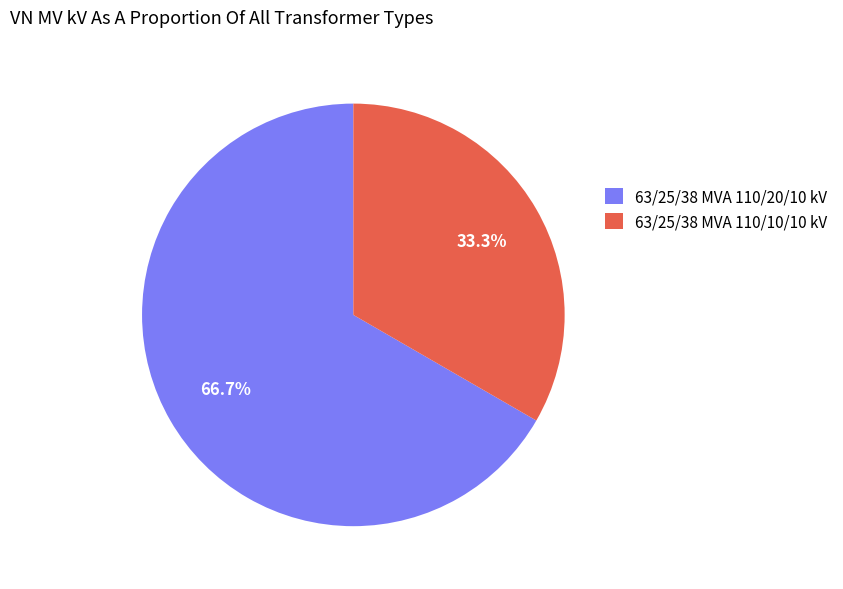

Rank the categories by value from highest to lowest.

63/25/38 MVA 110/20/10 kV, 63/25/38 MVA 110/10/10 kV